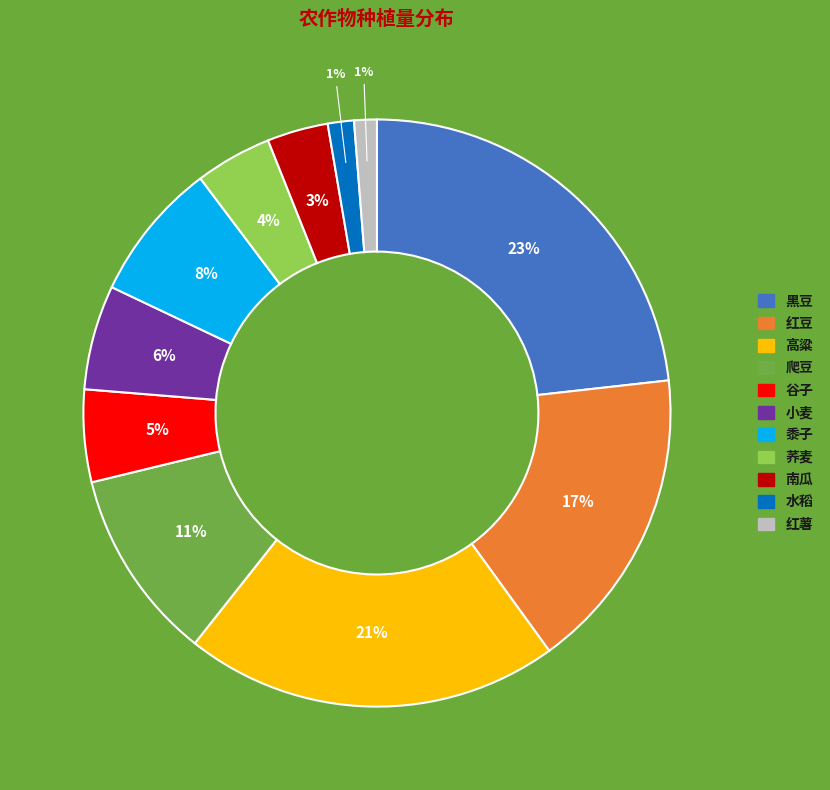

To the nearest percent, what percentage of the pie is 荞麦?

4%